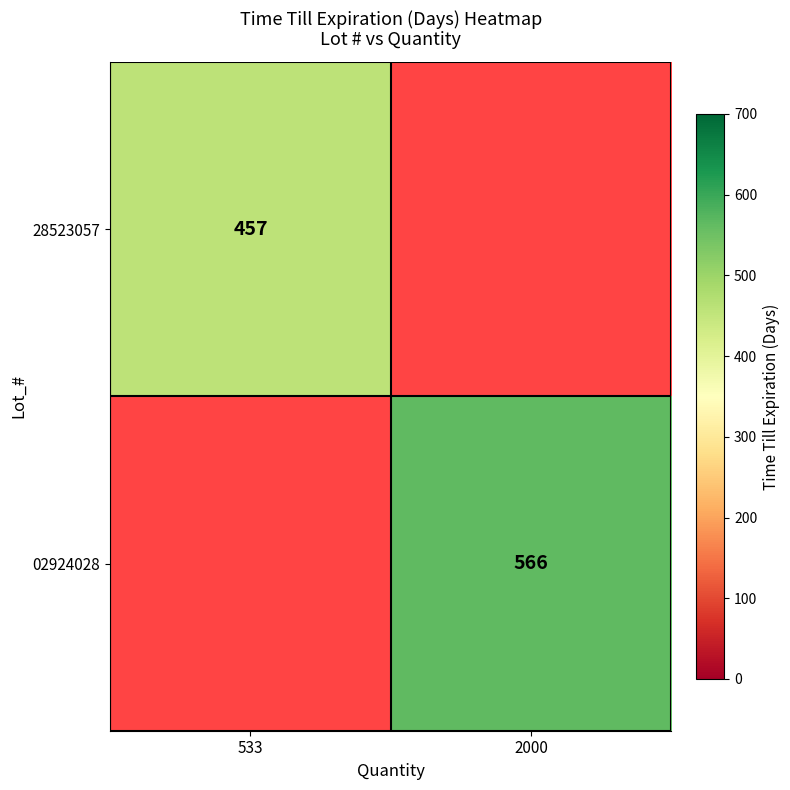

Is it true that 28523057 equals 457 at 533?

True